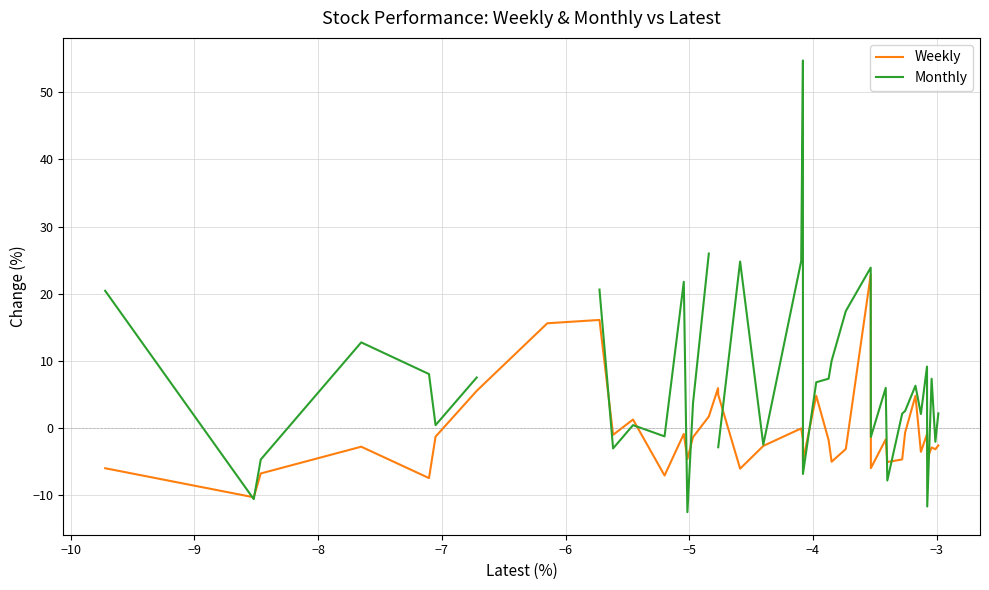

What is the highest value of the Weekly series?

22.8